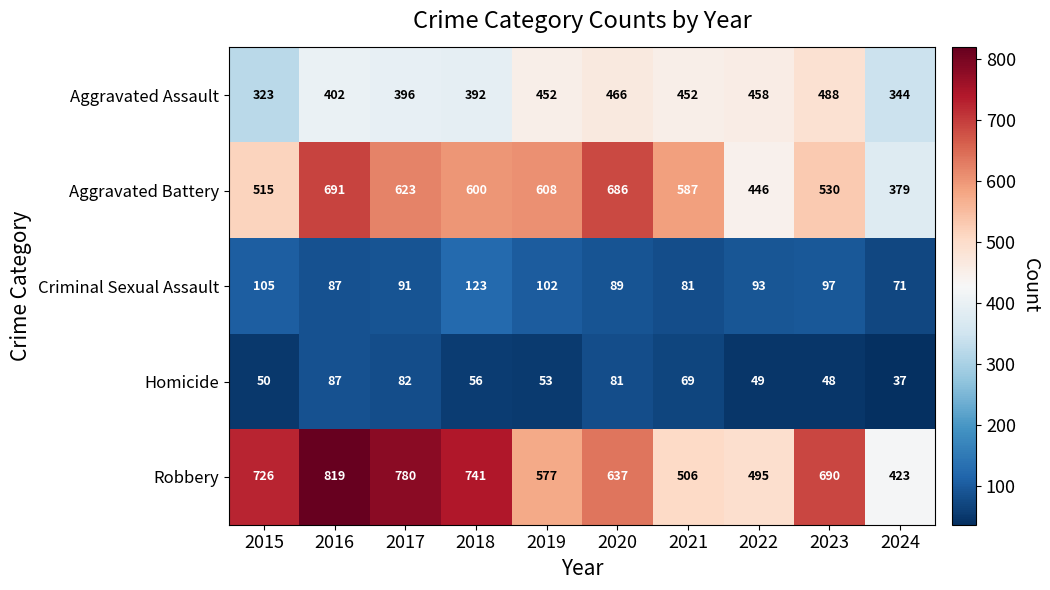

What is the approximate value of Aggravated Battery at 2018?

600